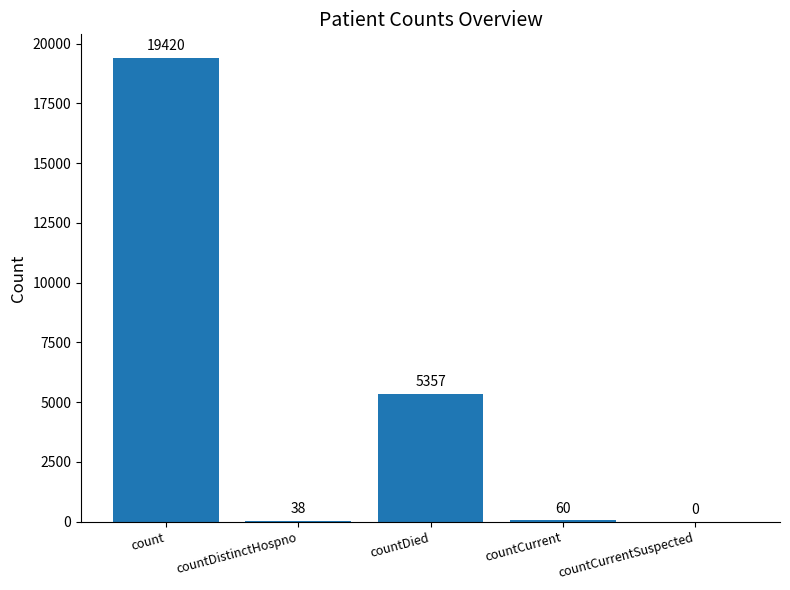

What is the sum of all values?

24875